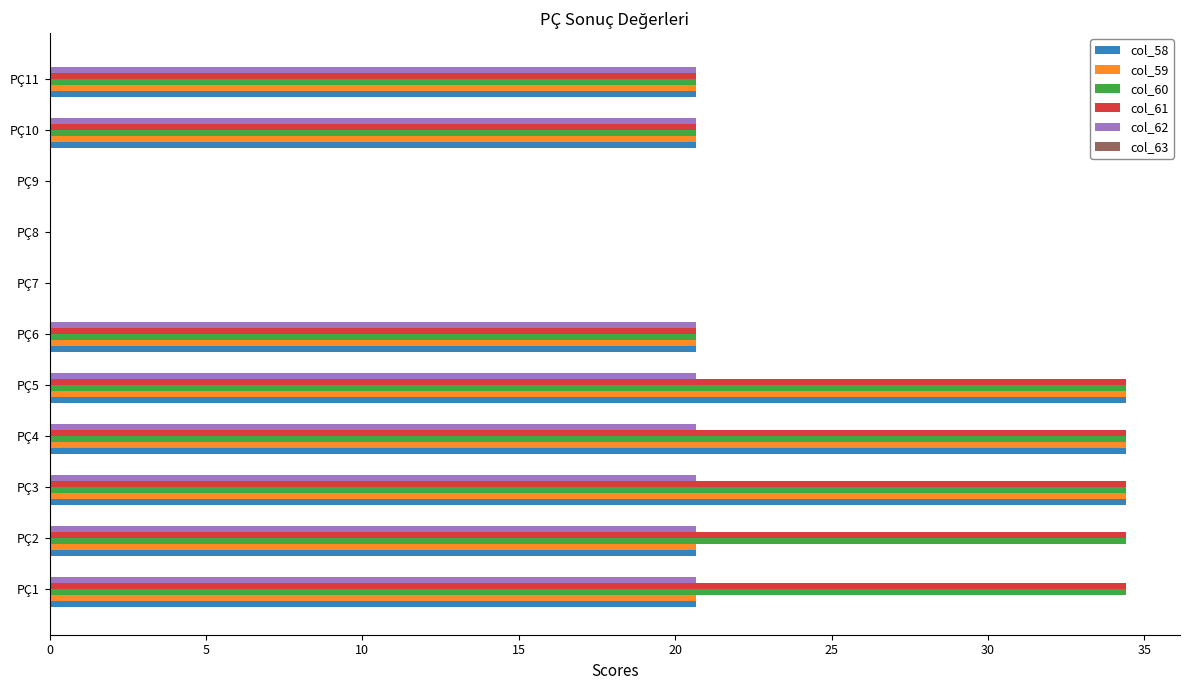

The value of col_59 at PÇ3 is 20.2. True or false?

False